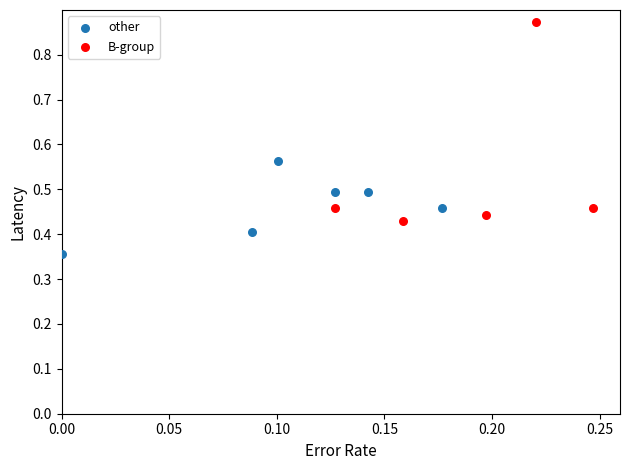

Which series contains the highest Y value?

B-group